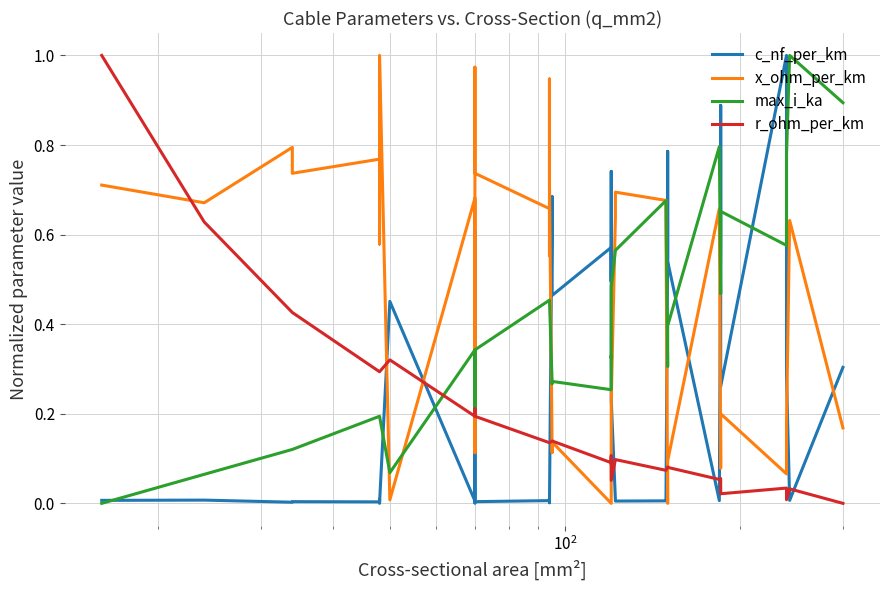

Rank the series by their maximum value, from highest to lowest.

c_nf_per_km, x_ohm_per_km, max_i_ka, r_ohm_per_km